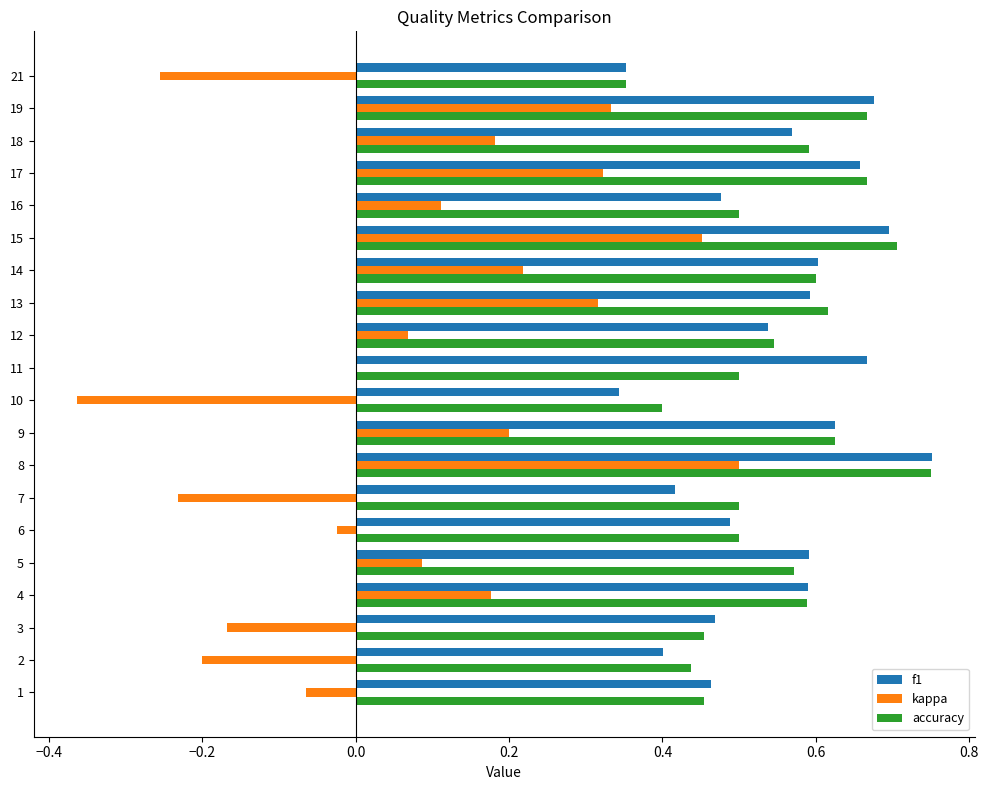

At which category is the sum across all series the highest?

8